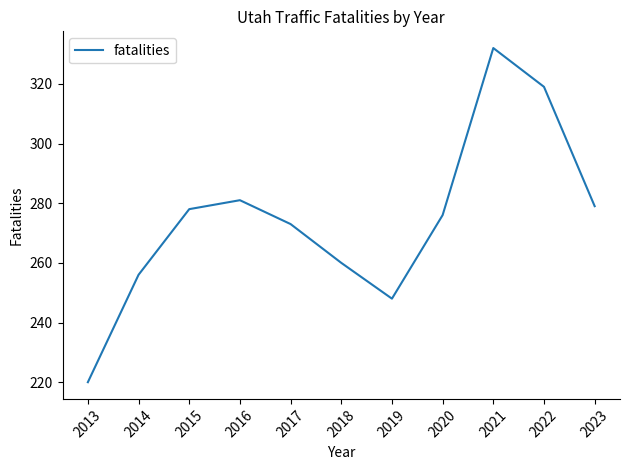

What is the maximum value shown in the chart?

332